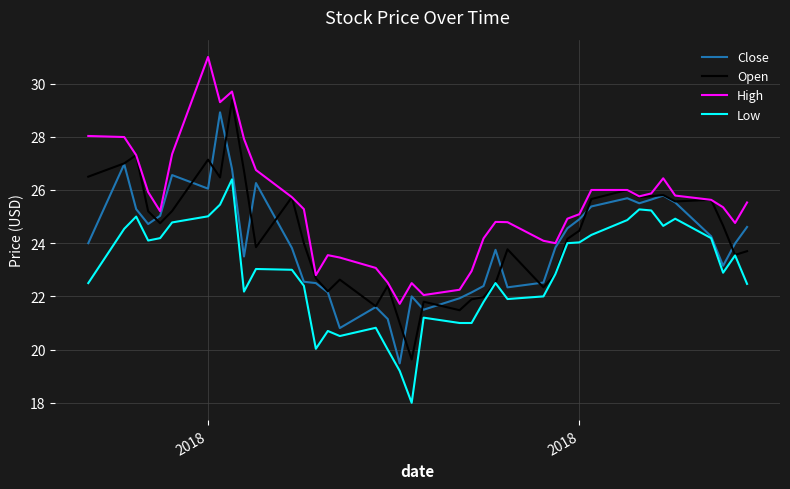

How many interior local valleys does the High series have?

8